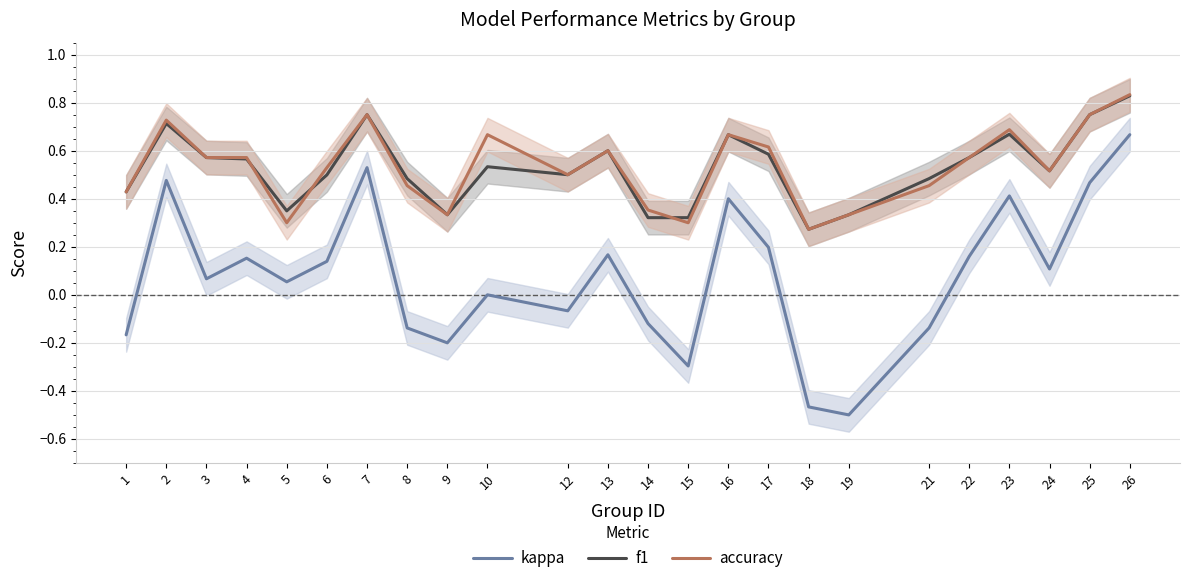

Does the chart display data point markers on the line(s)?

No